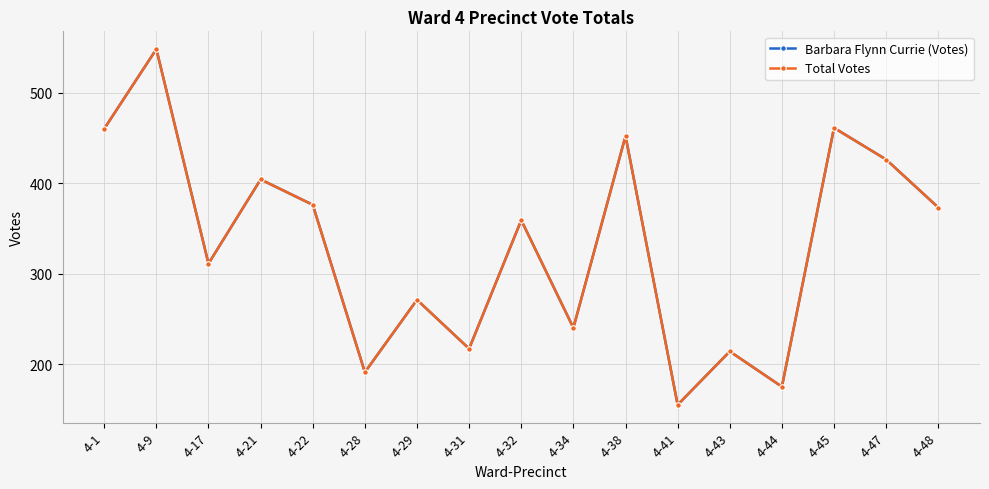

True or false: Barbara Flynn Currie (Votes) and Total Votes cross at least once.

False